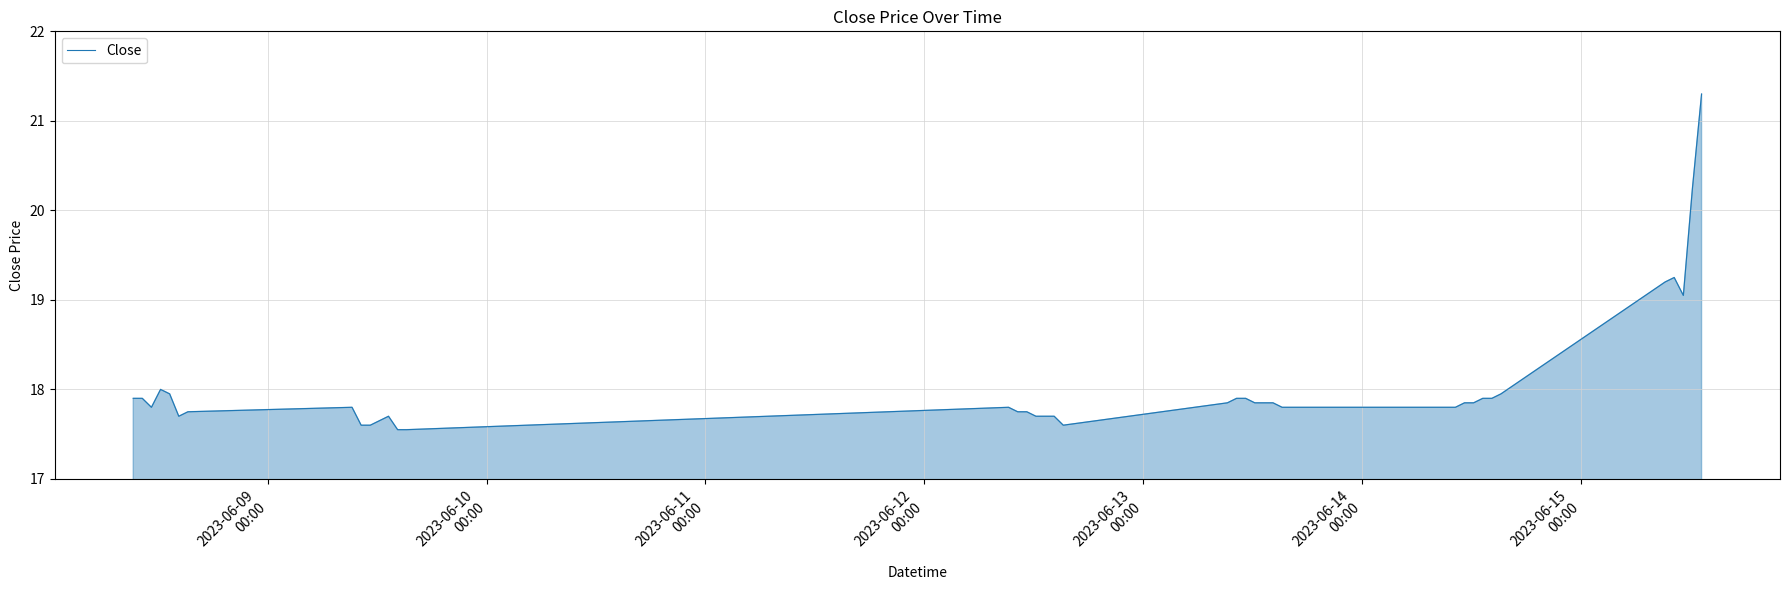

What is the minimum value shown in the chart?

17.5